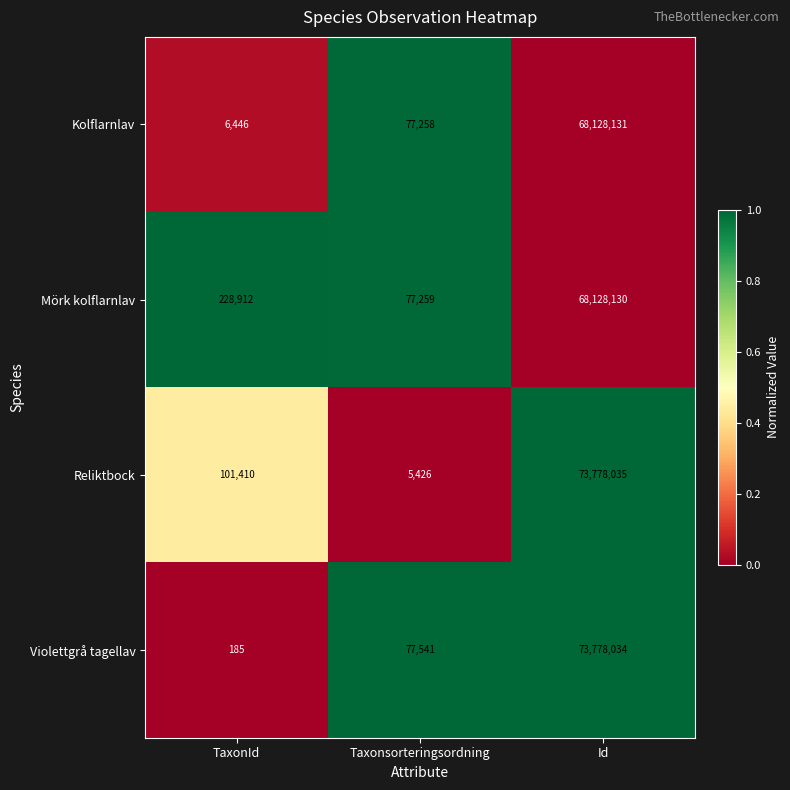

List the series in order of their peak value, highest first.

Reliktbock, Violettgrå tagellav, Kolflarnlav, Mörk kolflarnlav